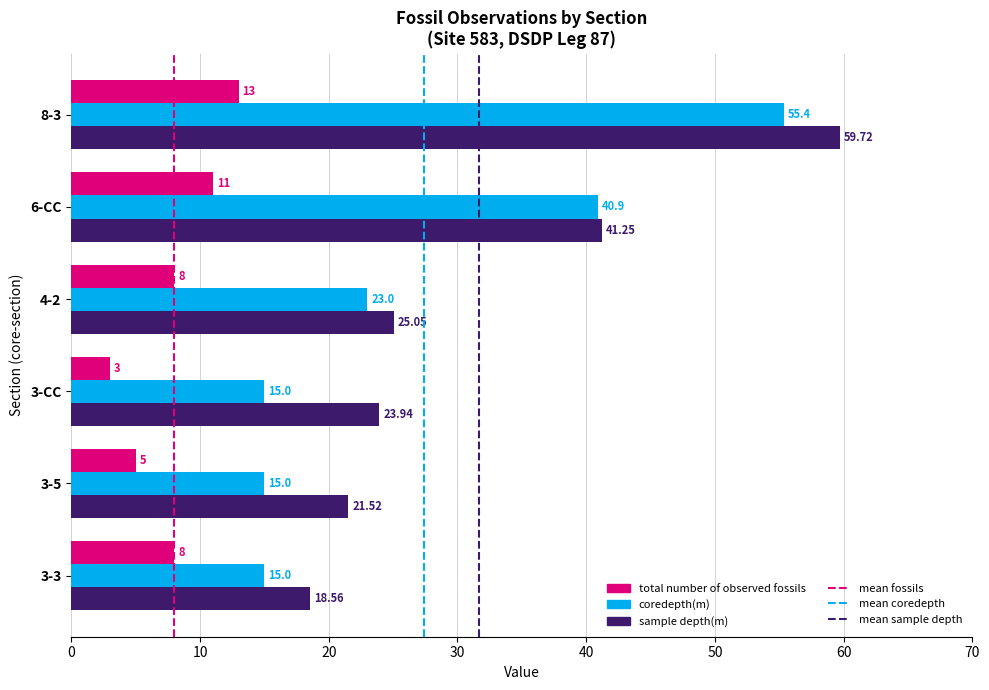

Rank the series at 6-CC from lowest to highest value.

total number of observed fossils, coredepth(m), sample depth(m)